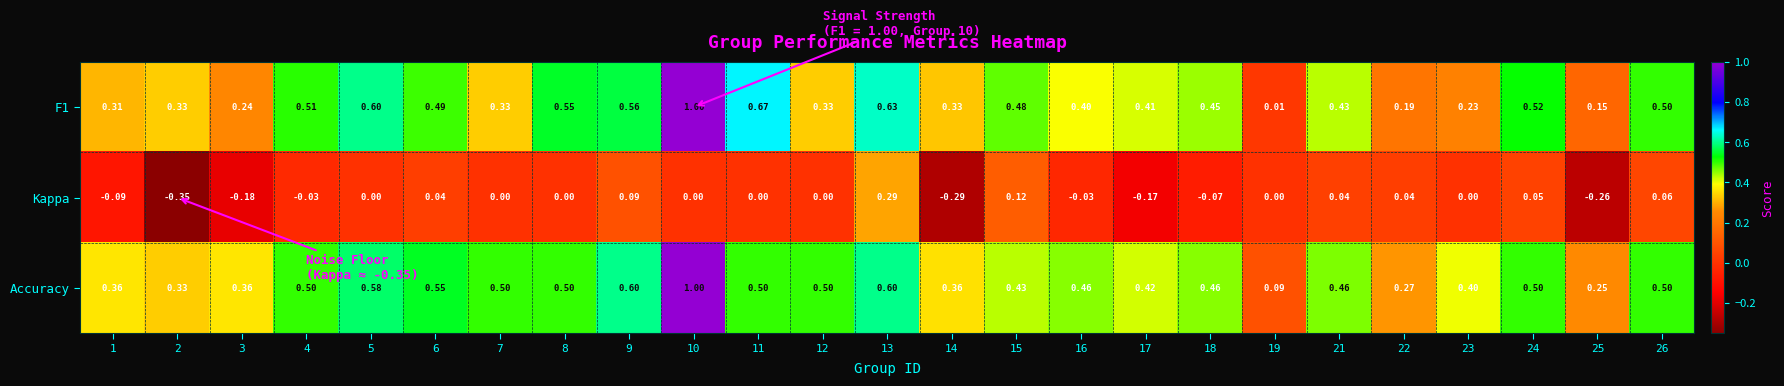

Which series has the largest total across all categories?

Accuracy